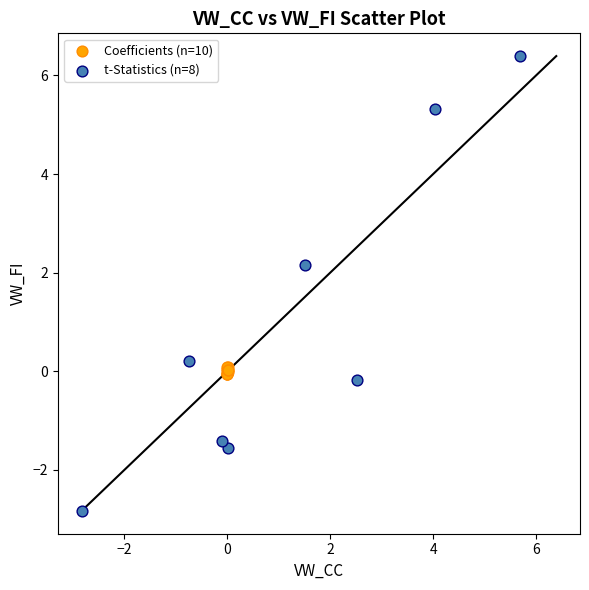

Which series reaches the maximum Y coordinate?

t-Statistics (n=8)